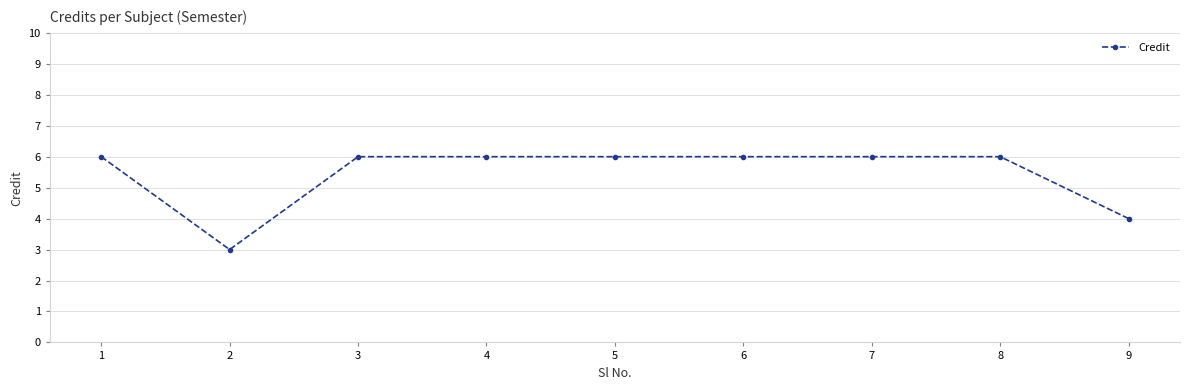

What value does the data have at 4?

6